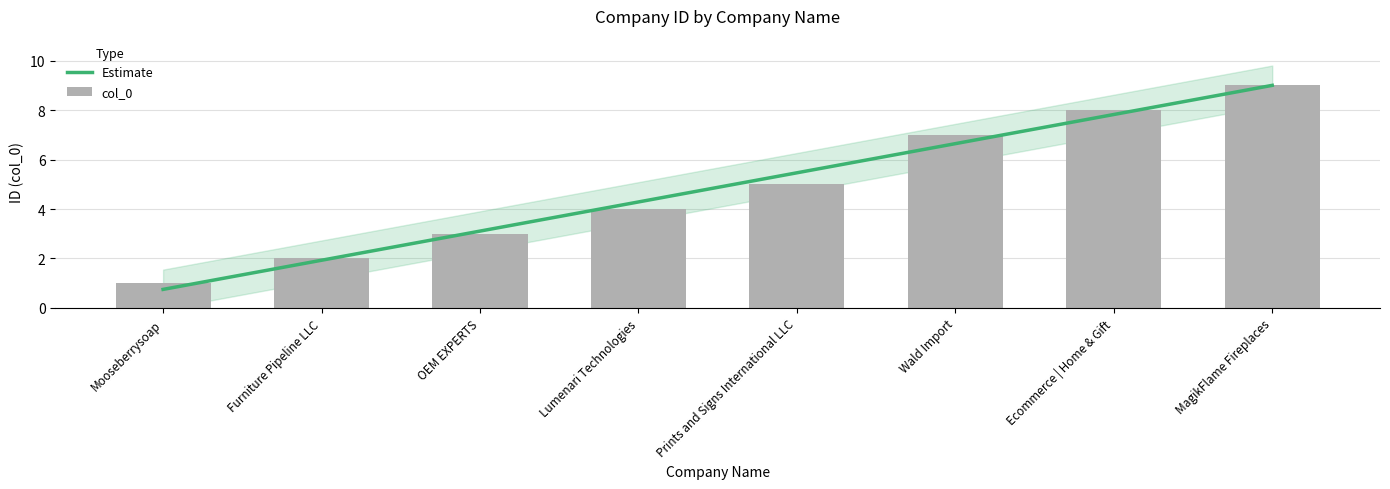

What is the change in value from Wald Import to Ecommerce | Home & Gift?

+1